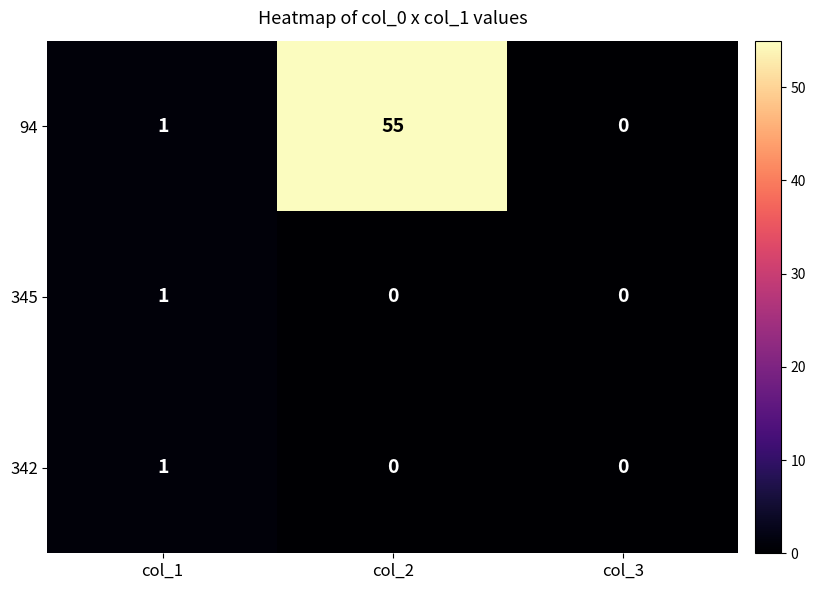

At which label does 345 reach its peak?

col_1